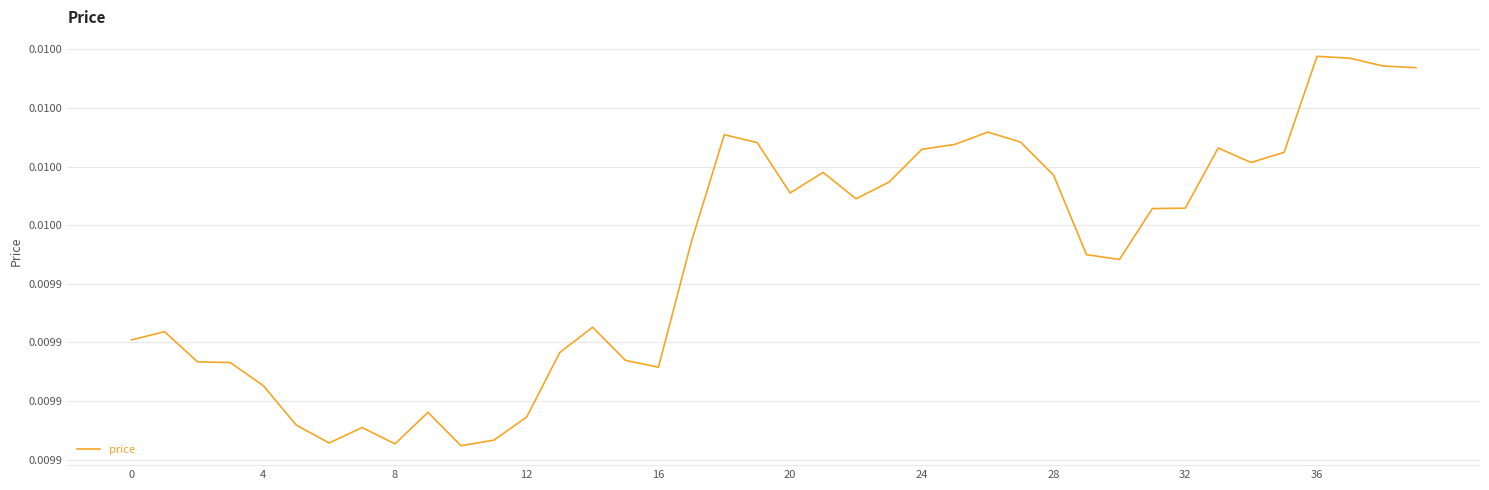

At which label is the value closest to 0?

10